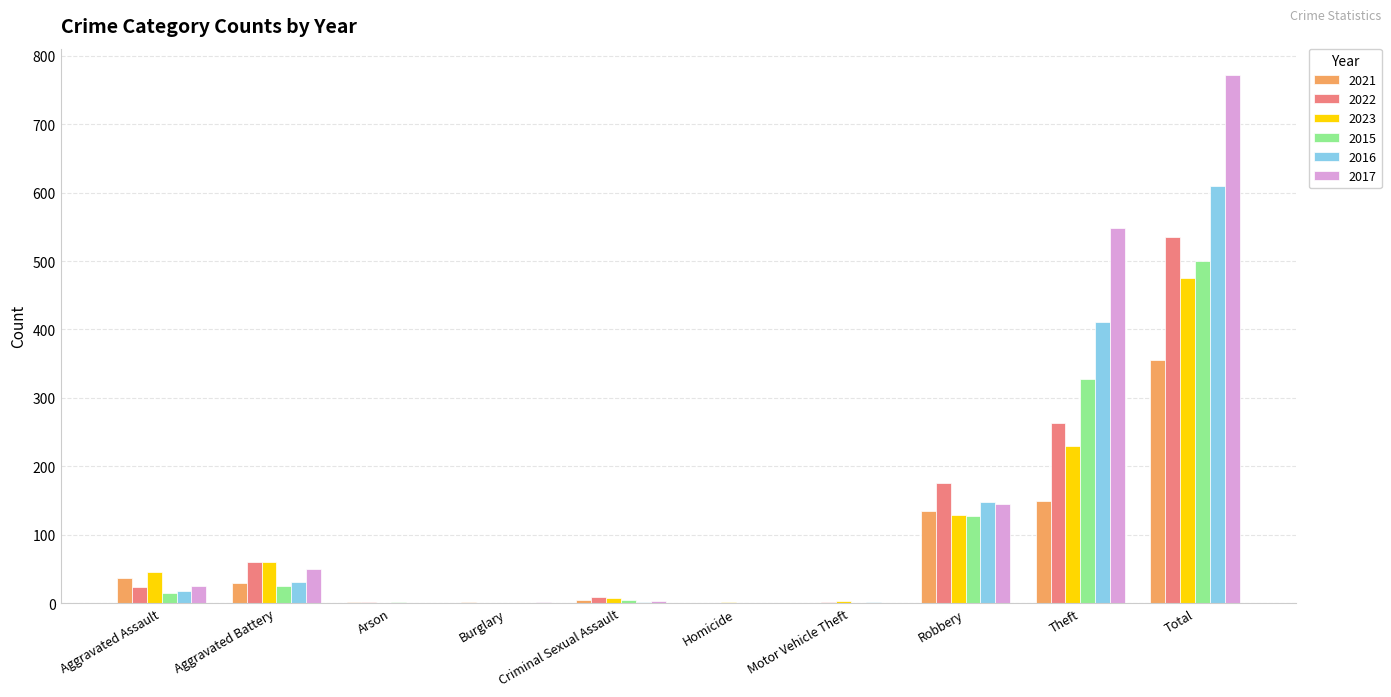

How many distinct data groups are displayed?

6